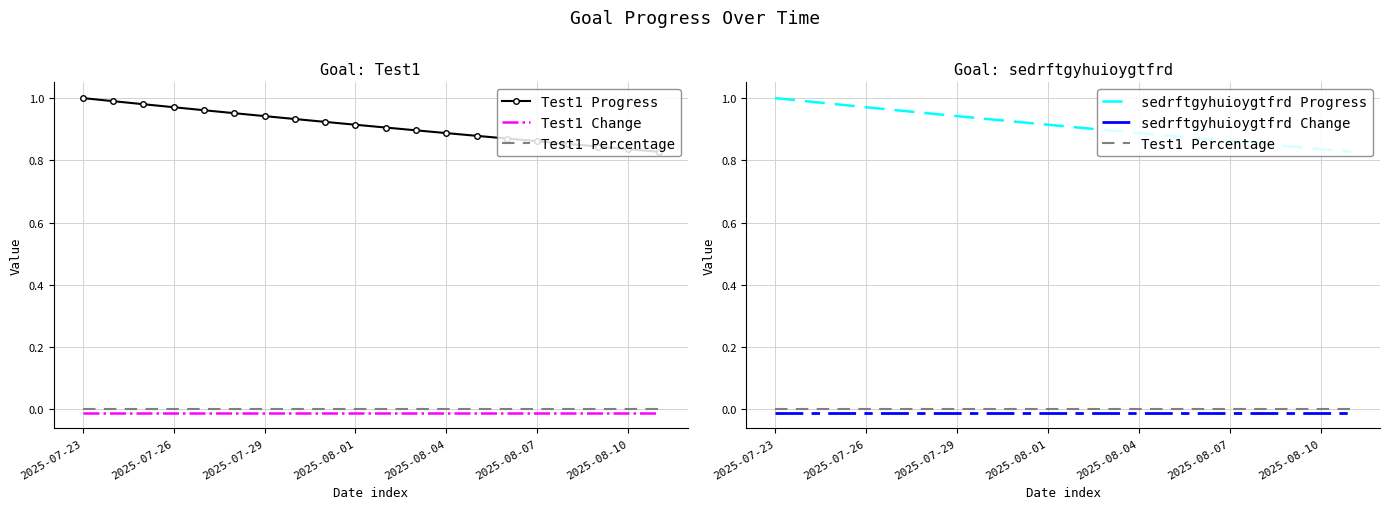

What is the value of the Test1 Progress point at the 15th from the left?

0.9